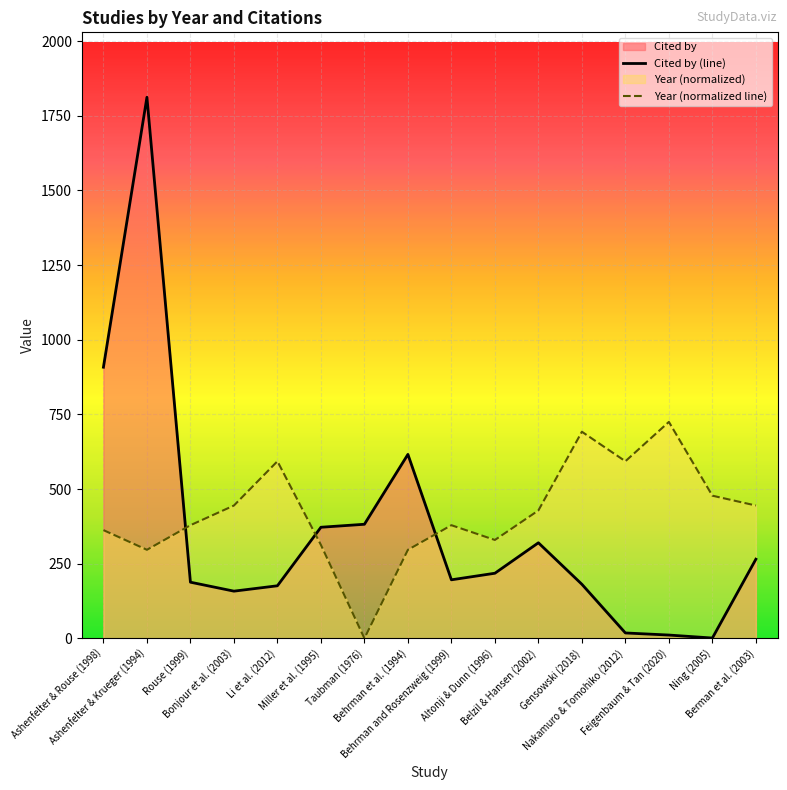

What is the value of the Cited by point at the 14th from the left?

11.0